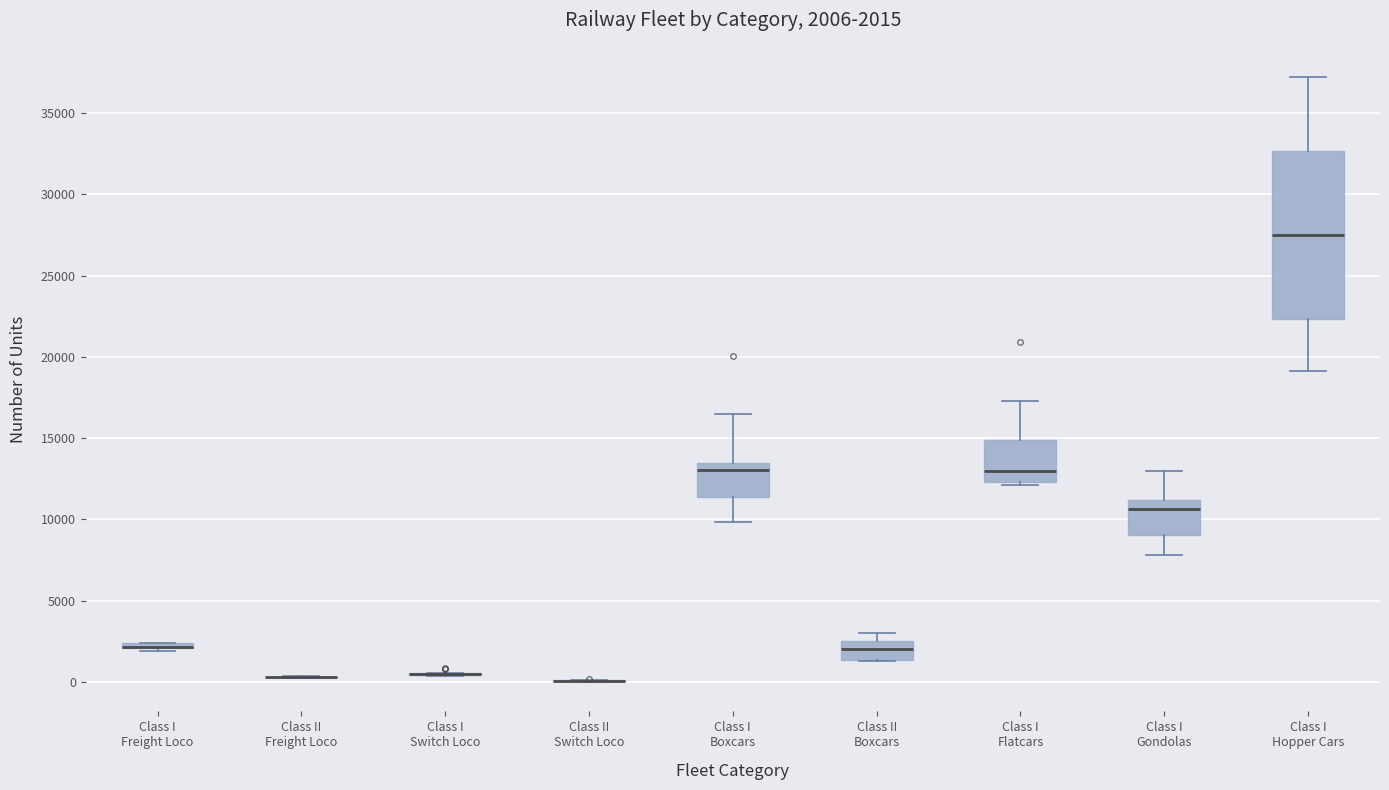

Comparing the boxes themselves (not the whiskers), which one is the tallest?

Class I Hopper Cars